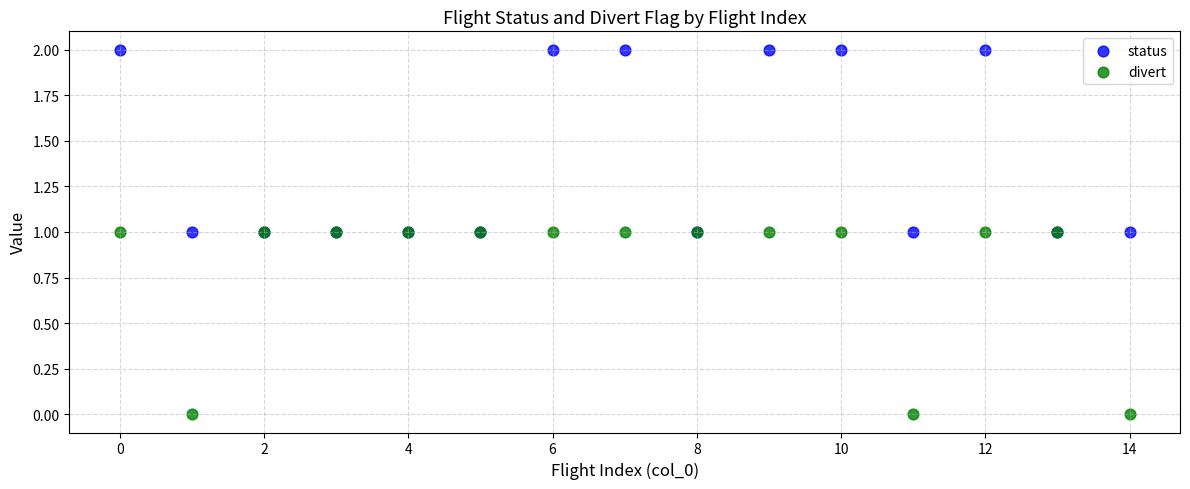

Which series contains the lowest Y value?

divert